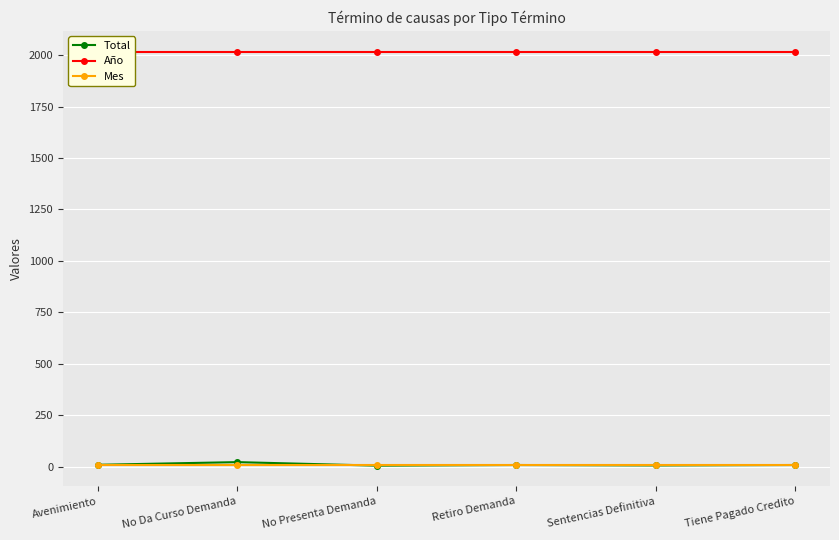

What is the label of the 4th point from the left?

Retiro Demanda